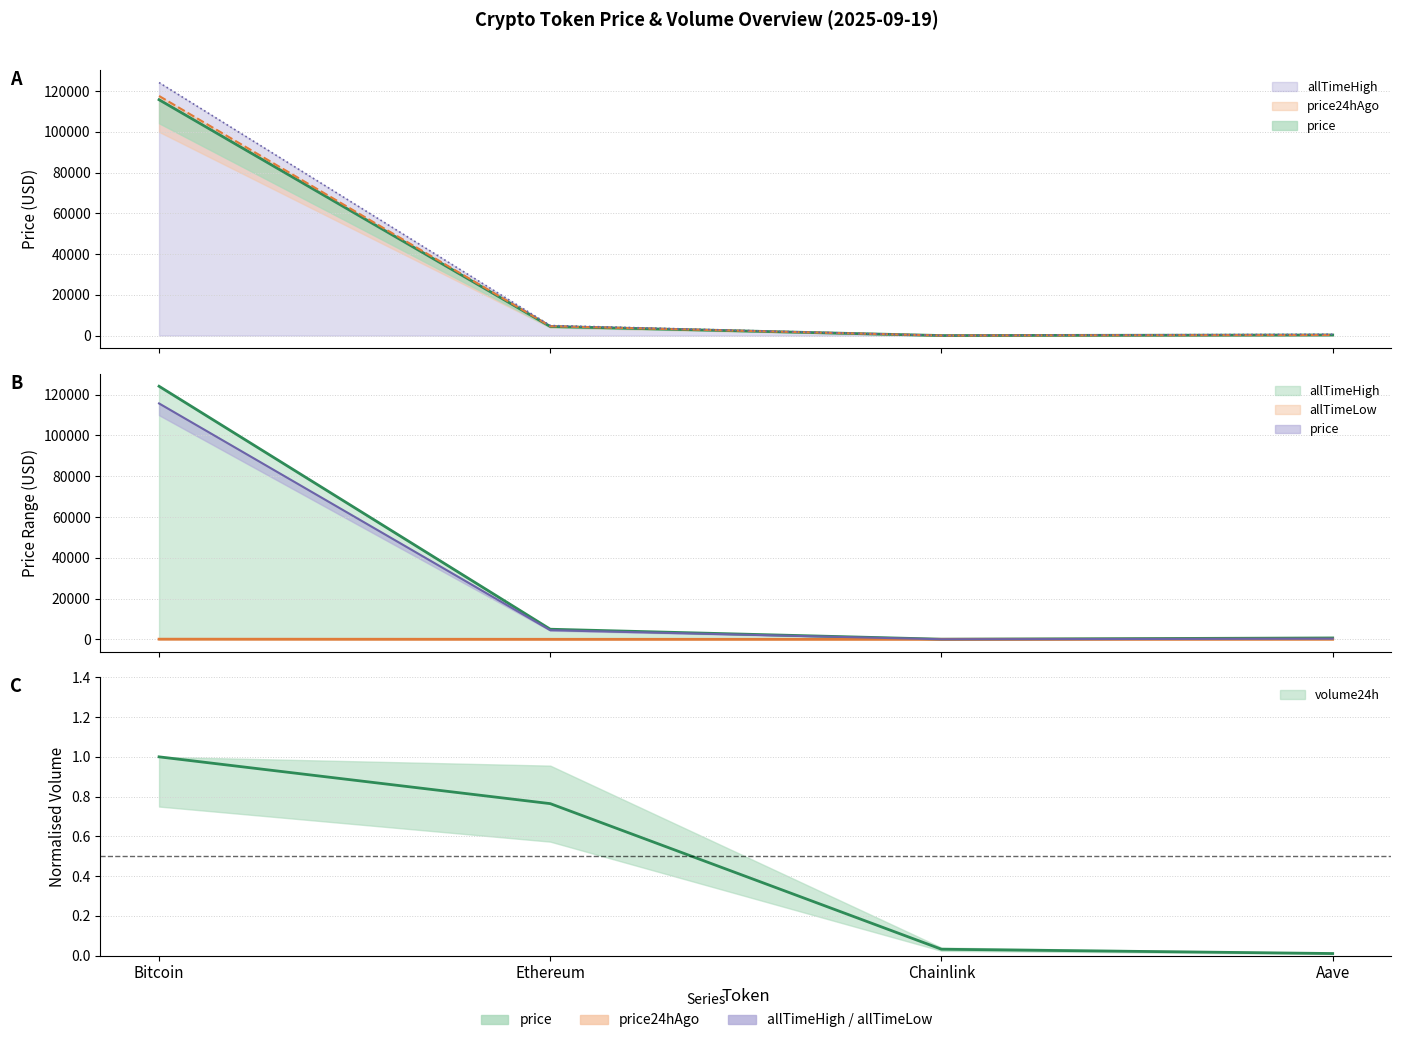

What is the difference between the maximum and minimum values in the allTimeLow series?

67.7